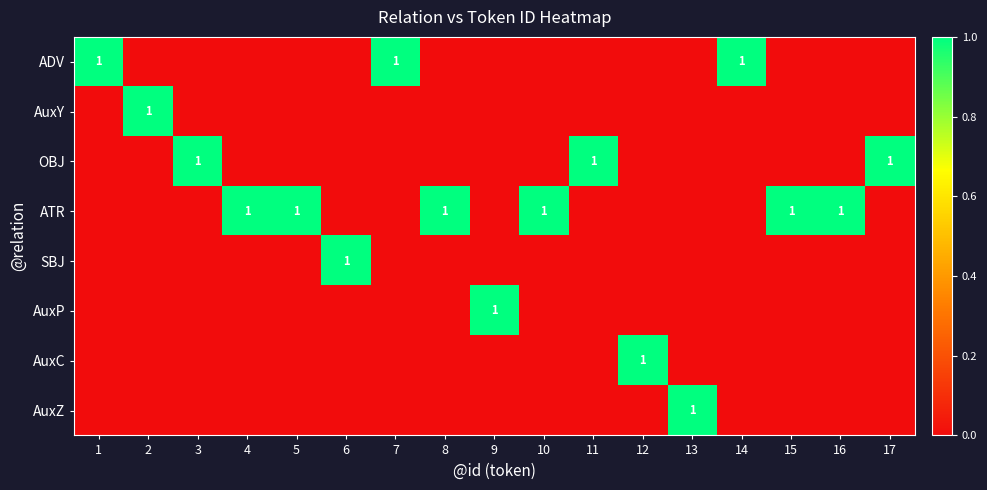

How many distinct data groups are displayed?

8